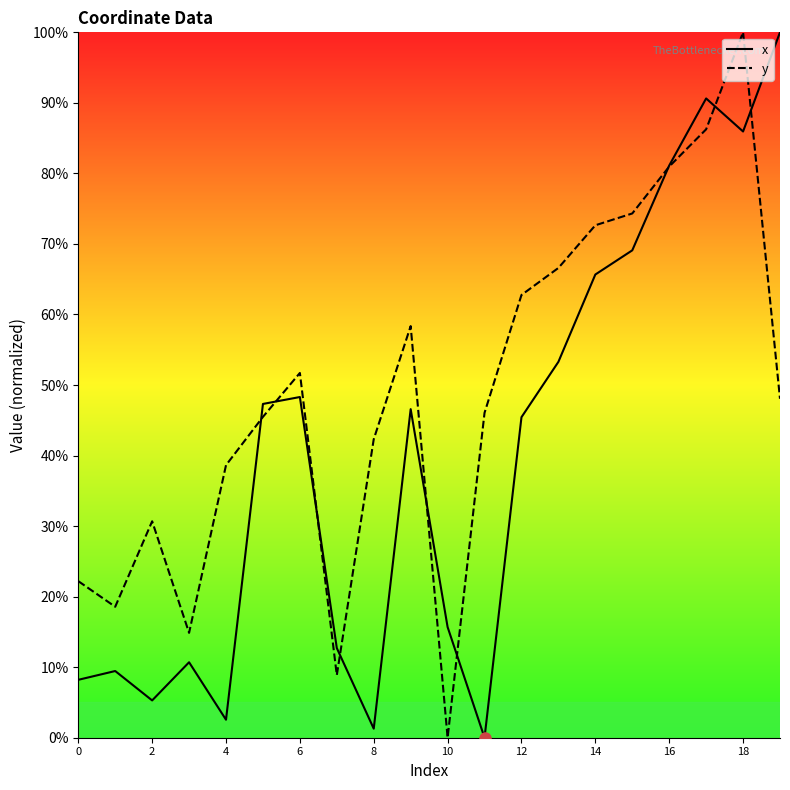

What is the maximum value for y?

100.0